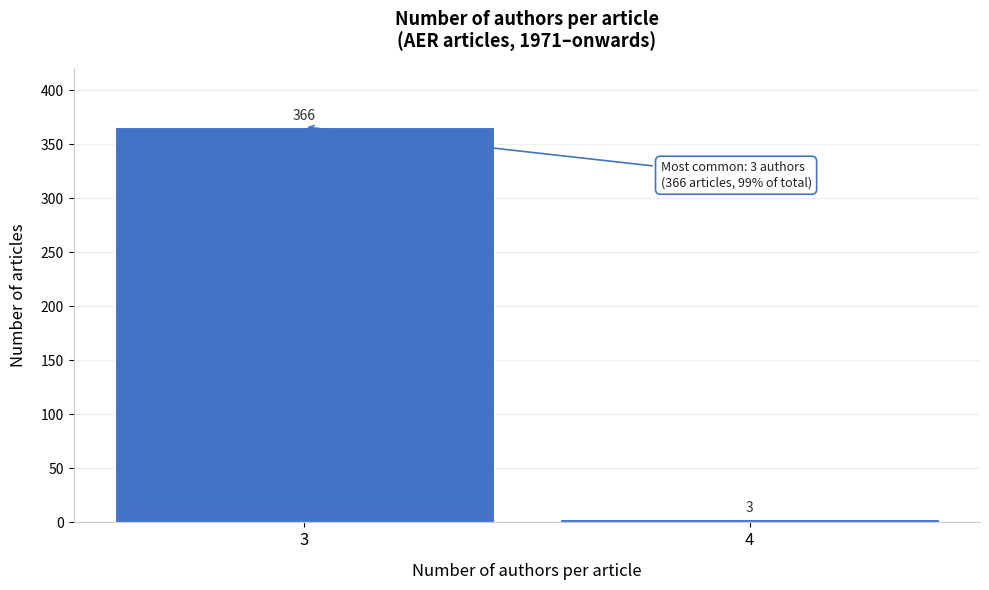

Reading left to right, extract all data points from this chart.

366	3